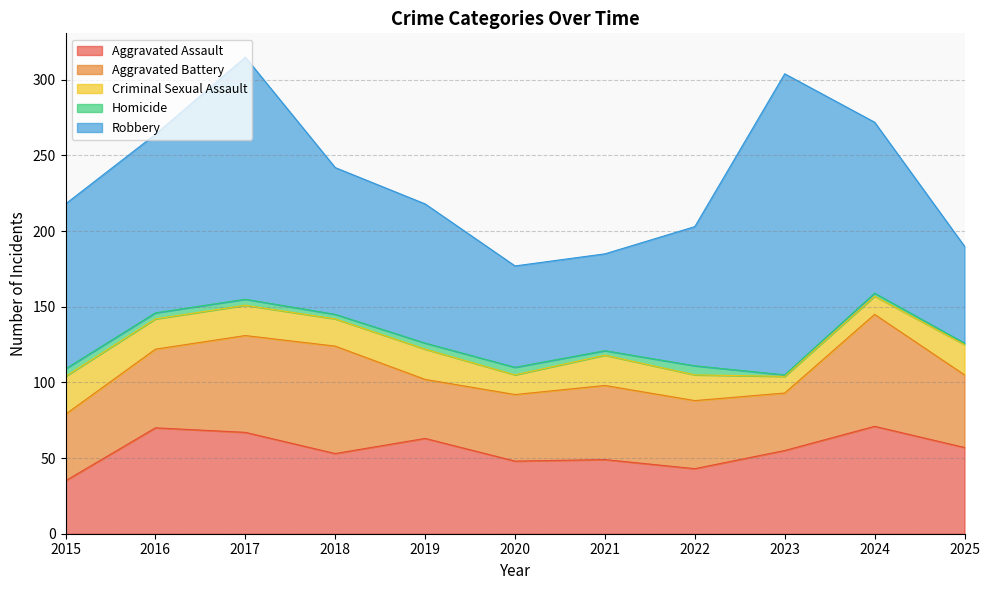

True or false: Criminal Sexual Assault has more than 1 points higher than both neighbors.

True